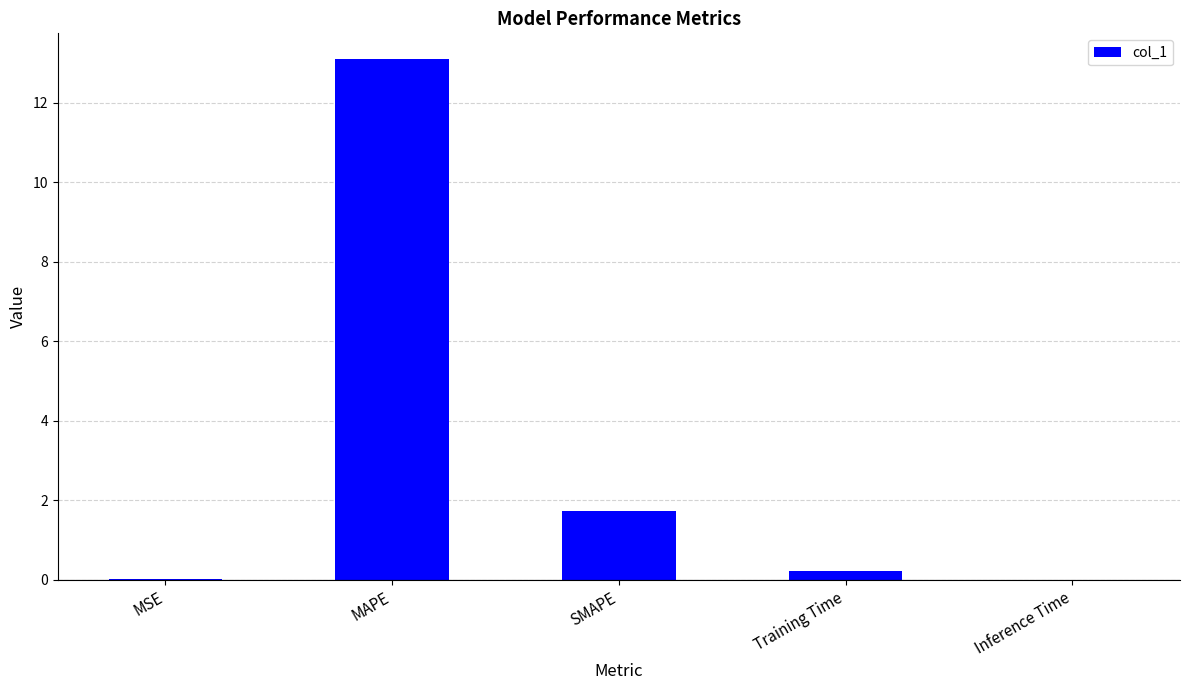

What is the average value?

3.0